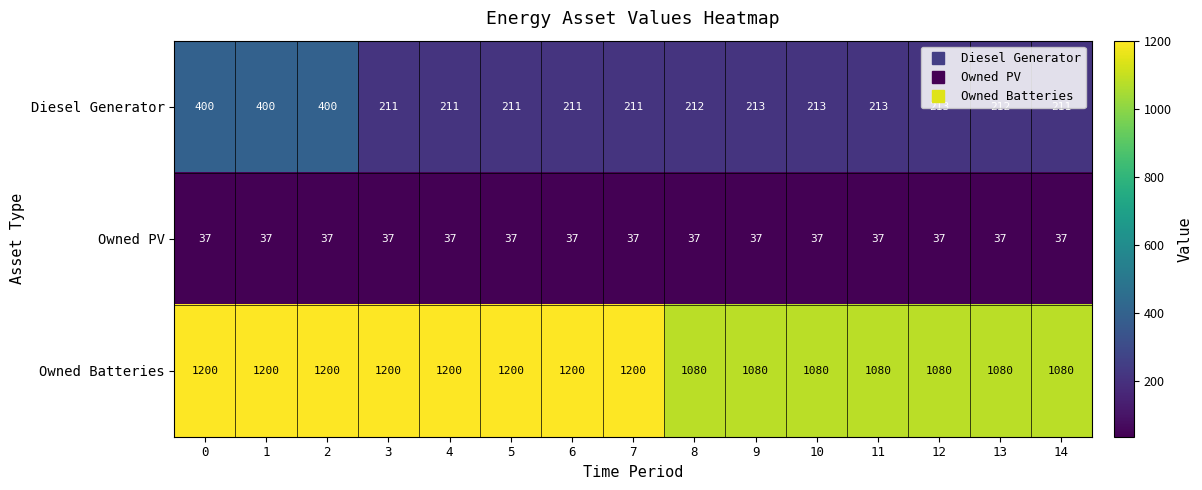

Read the Owned Batteries value at 5, to the nearest 50.

1200